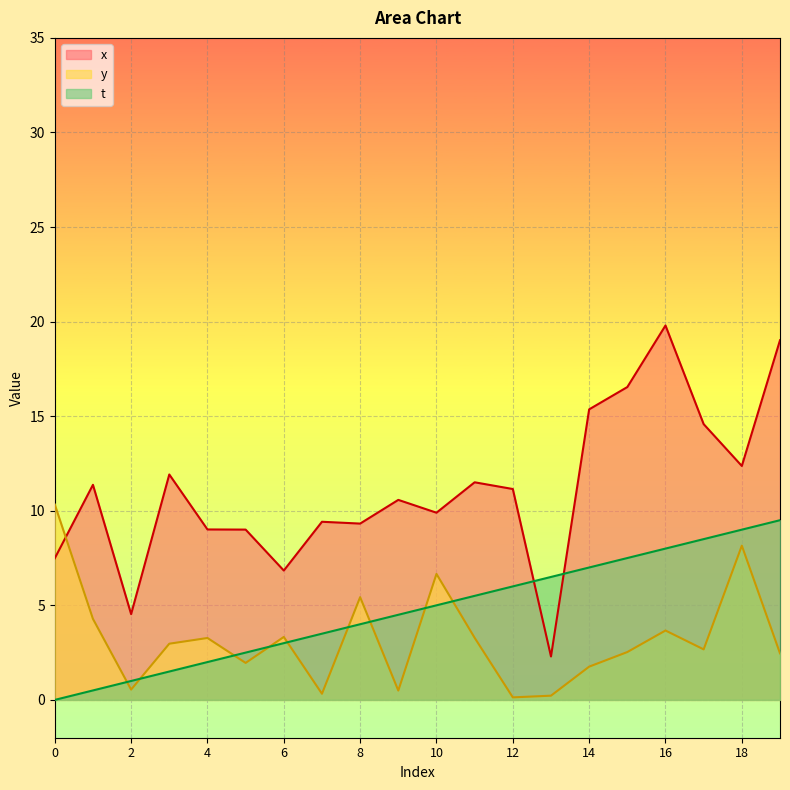

Where do y and x first cross each other?

0 and 1